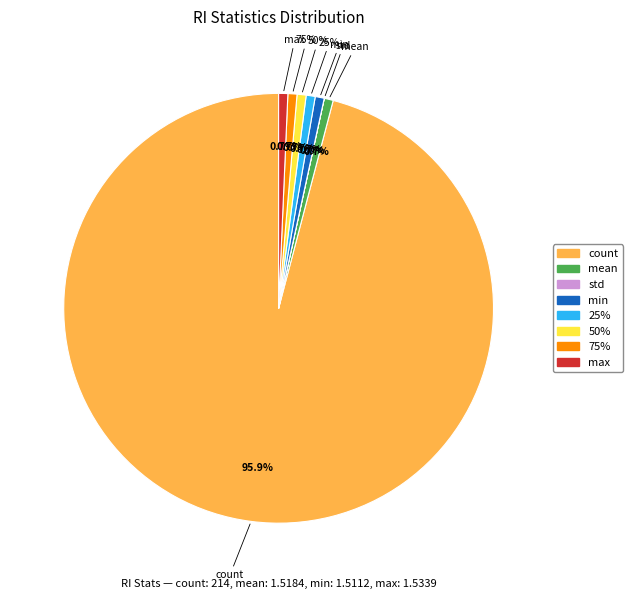

What percentage is the max slice, to the nearest percent?

1%